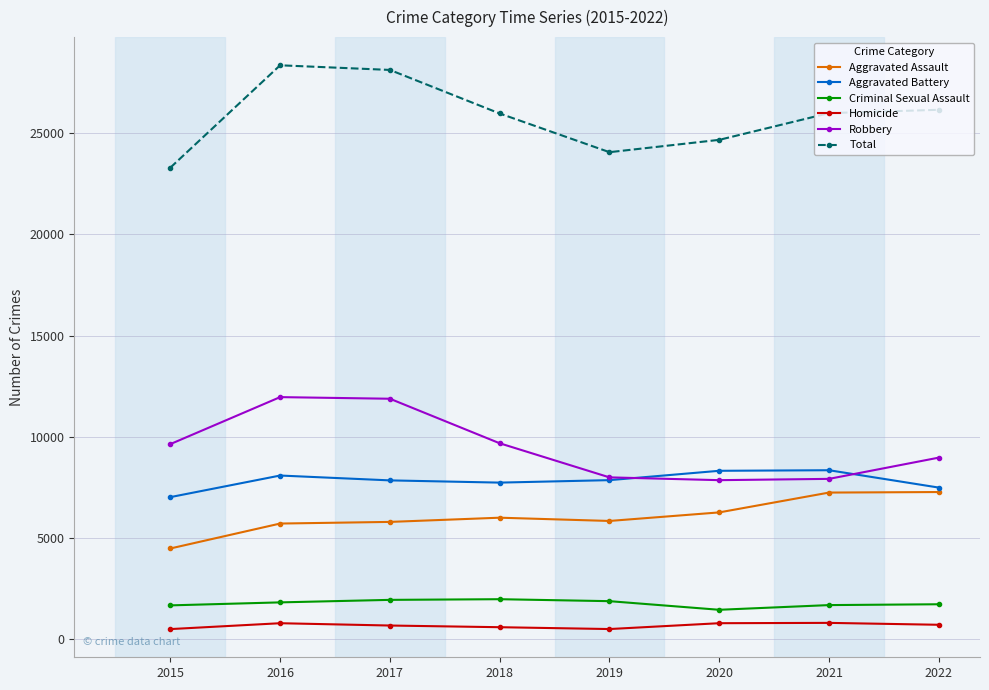

What is the difference between the Homicide values at 2016 and 2019?

288